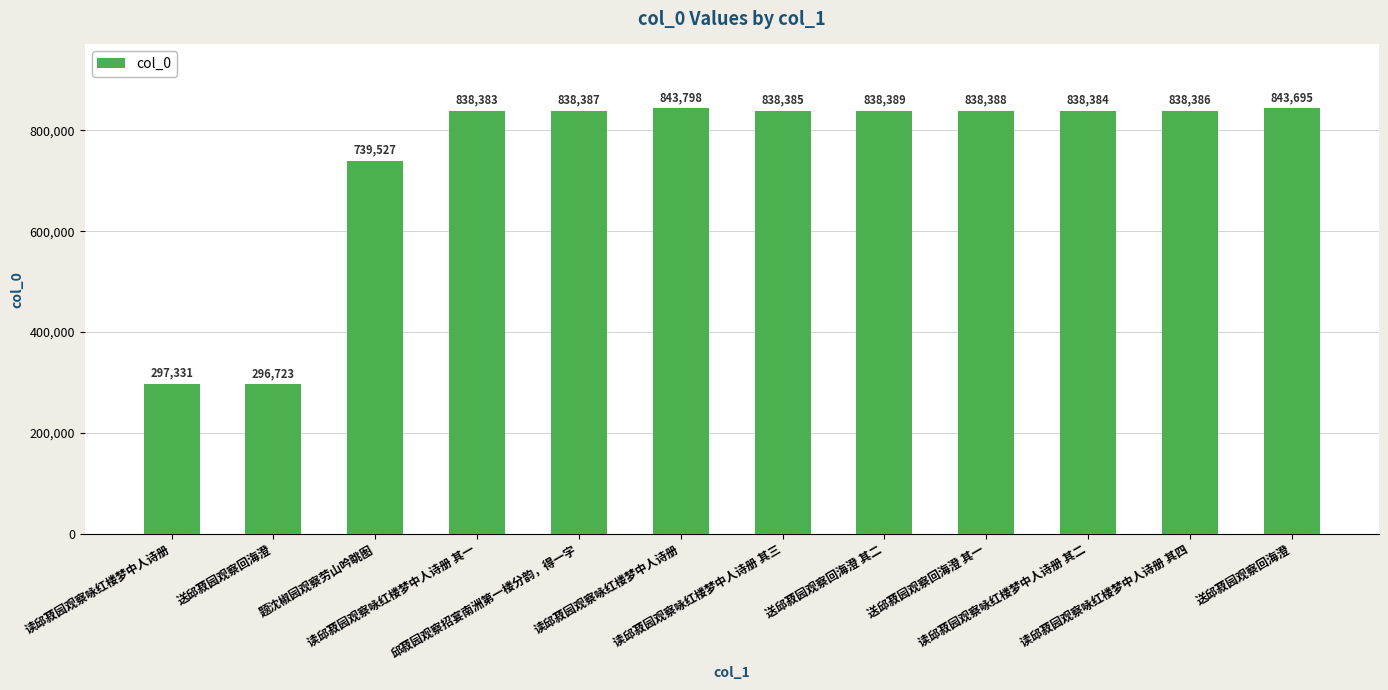

Is it true that the value at 送邱菽园观察回海澄 is 296723?

True